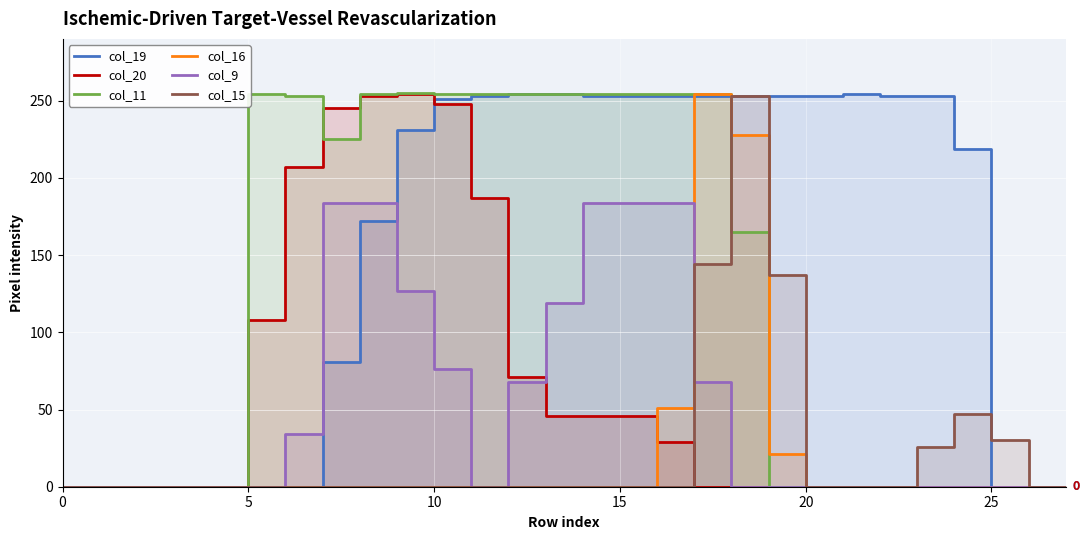

How many interior local valleys does the col_9 series have?

1